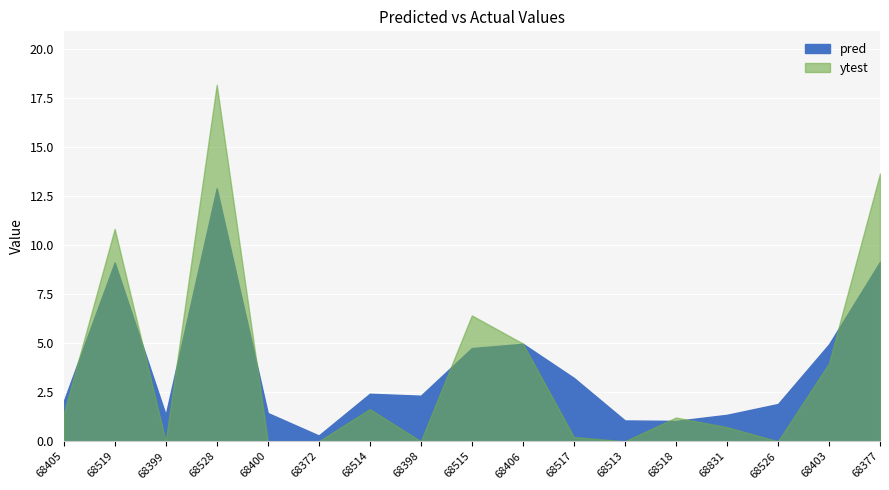

Which series ends up on top after the final intersection of pred and ytest?

ytest